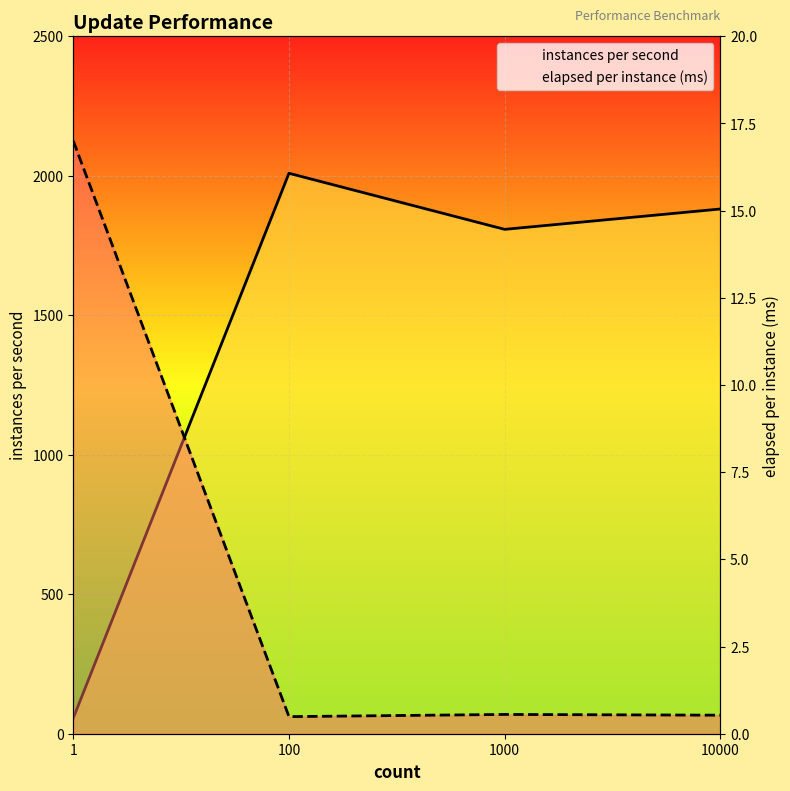

Reading left to right, transcribe all the data shown in this chart.

instances per second: 56.0	2009.0	1808.0	1881.0
elapsed per instance (ms): 17.0	0.5	0.6	0.5